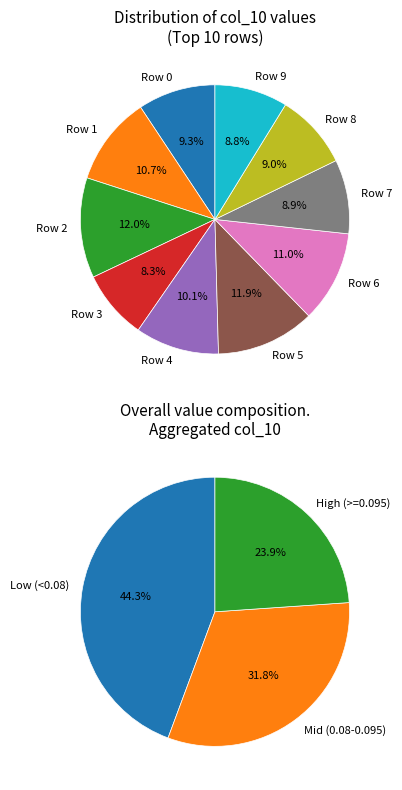

Does Row 8 account for over 50% of the chart?

No